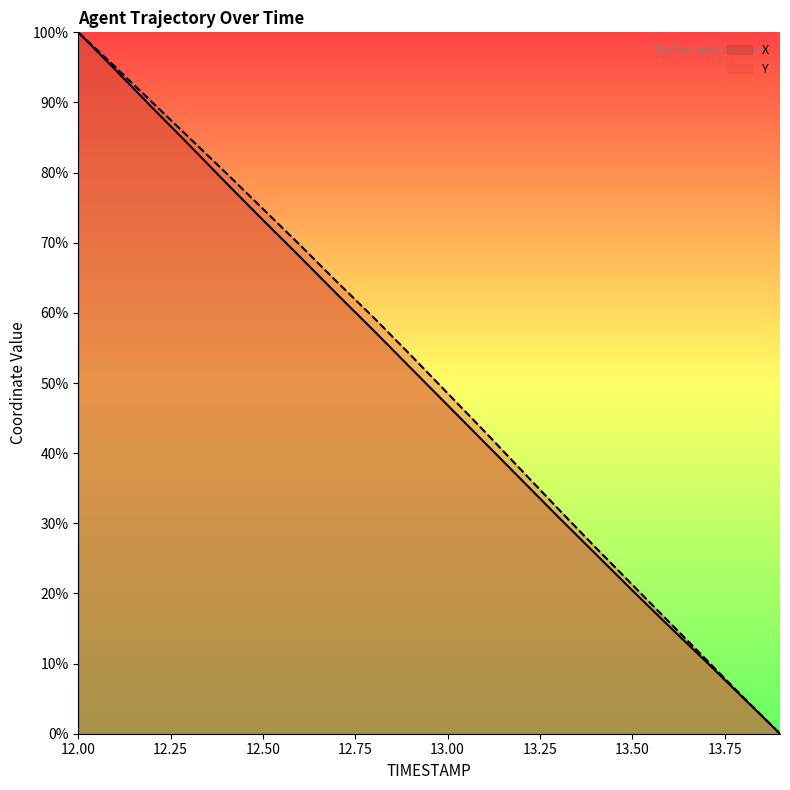

How many values in the Y series are below 53?

10